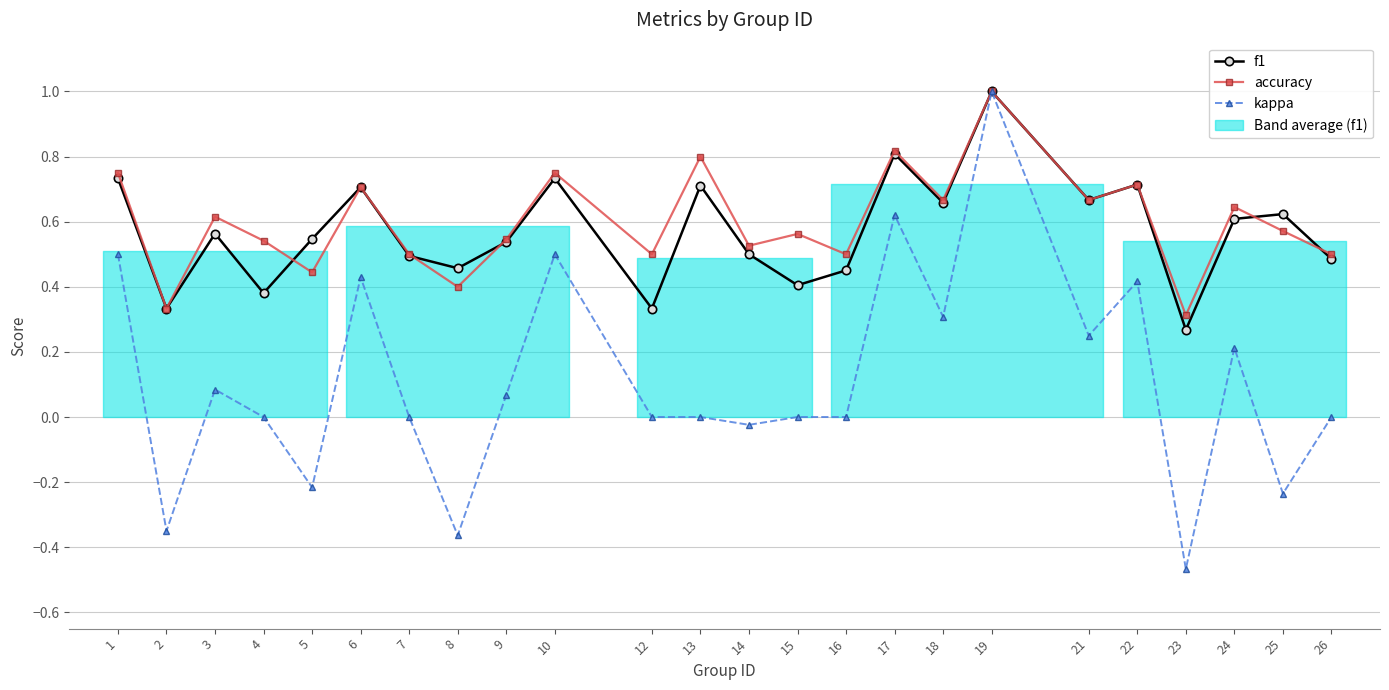

How many lines are shown in the chart?

3